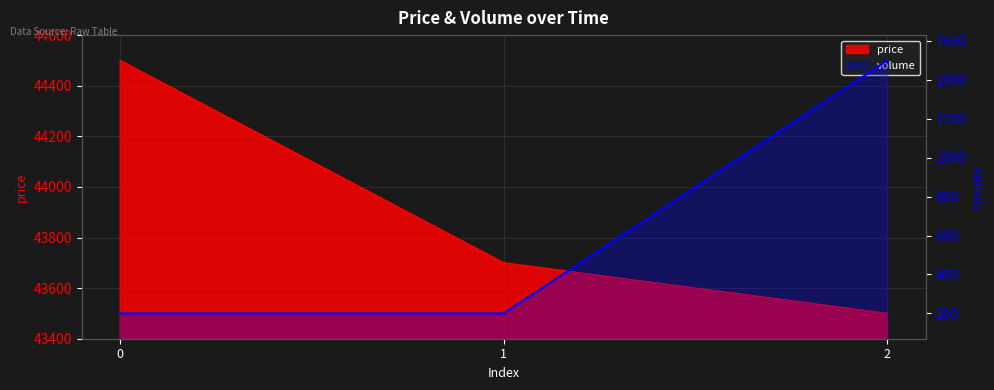

Count the number of values greater than 200.

1